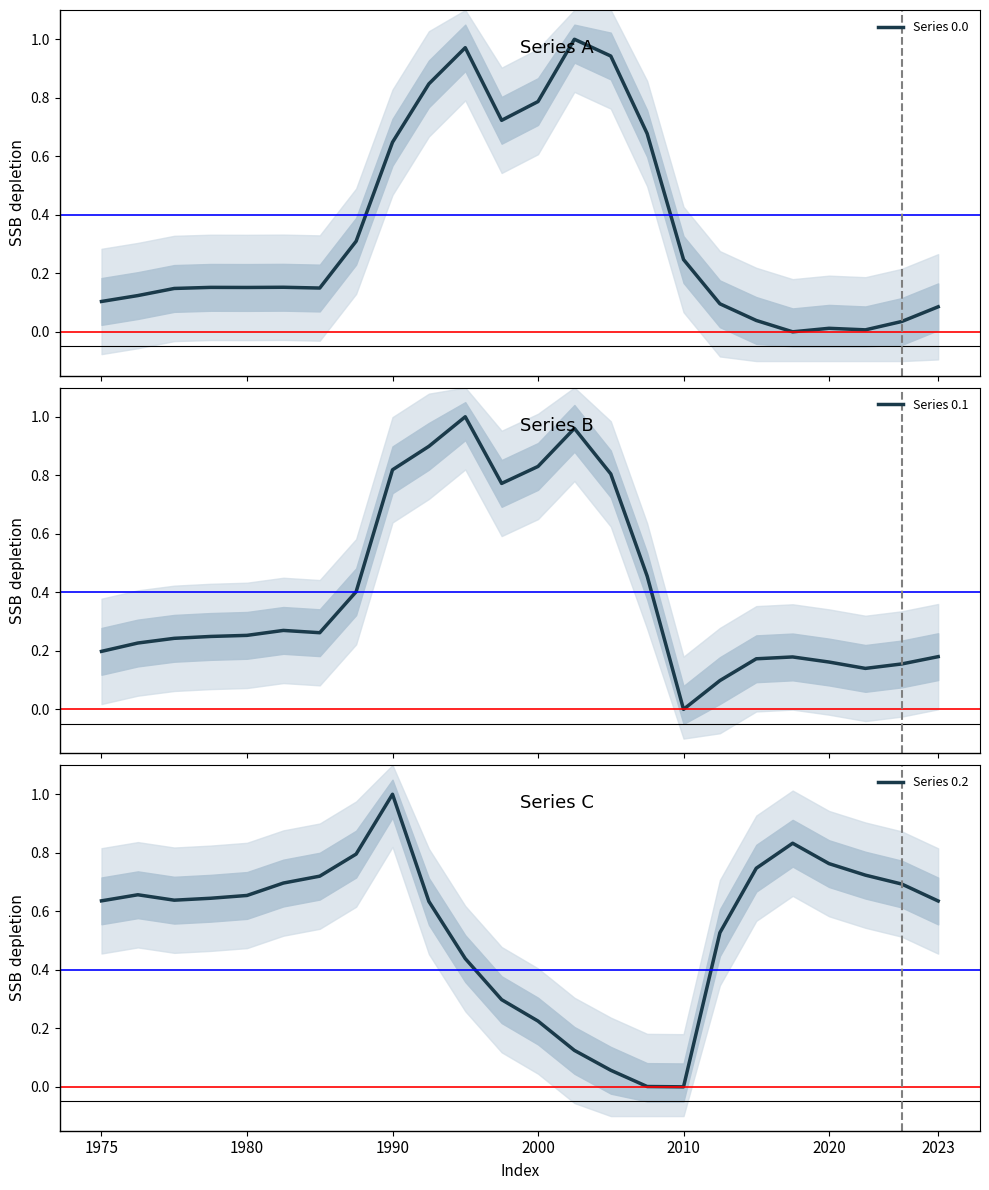

Which category has the highest value in the Series 0.2 series?

1990